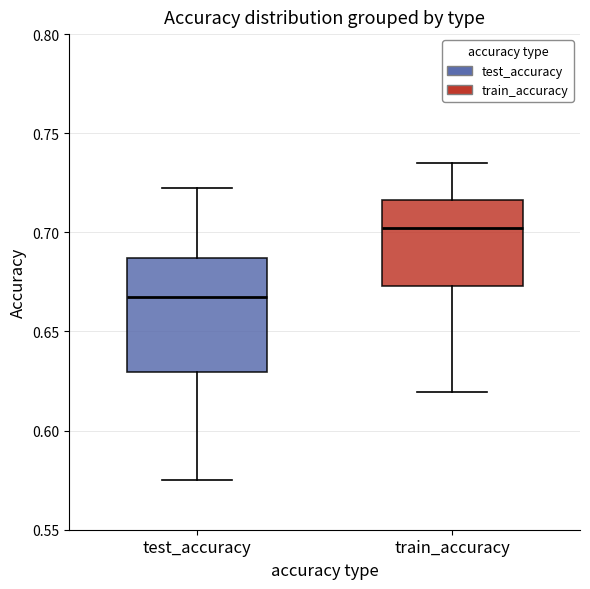

Reading left to right, transcribe this box plot: for each box, give where its median line is, the range the box spans, and where its two whiskers end, as read against the y-axis. The values are not printed on the chart, so give them approximately, as read against the axis.

test_accuracy: median 0.665, box 0.630 to 0.685, whiskers 0.575 to 0.720
train_accuracy: median 0.700, box 0.675 to 0.715, whiskers 0.620 to 0.735